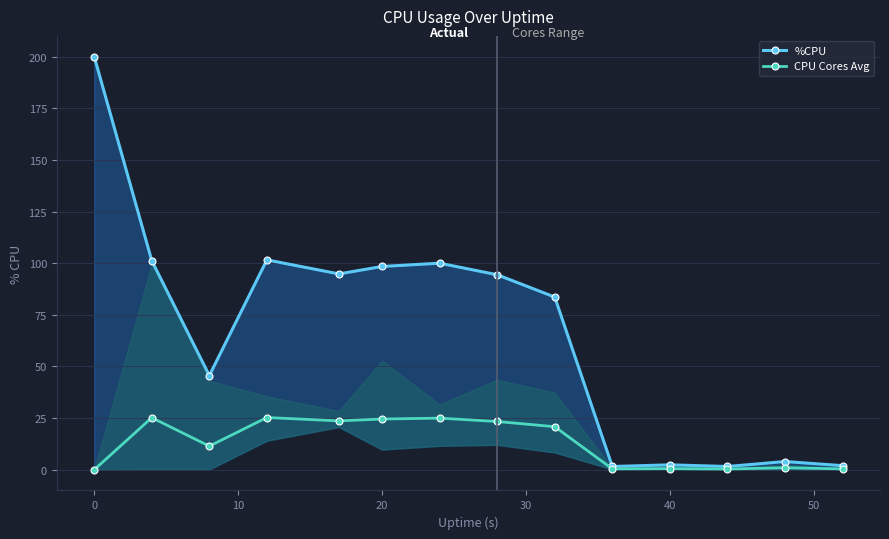

What is the highest value of the CPU Cores Avg series?

25.3